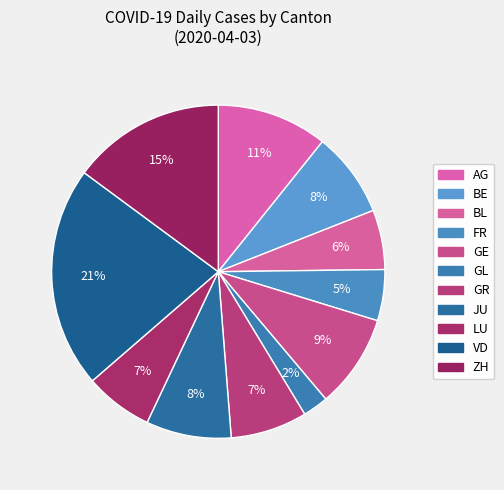

What is the change in value from BL to LU?

+1